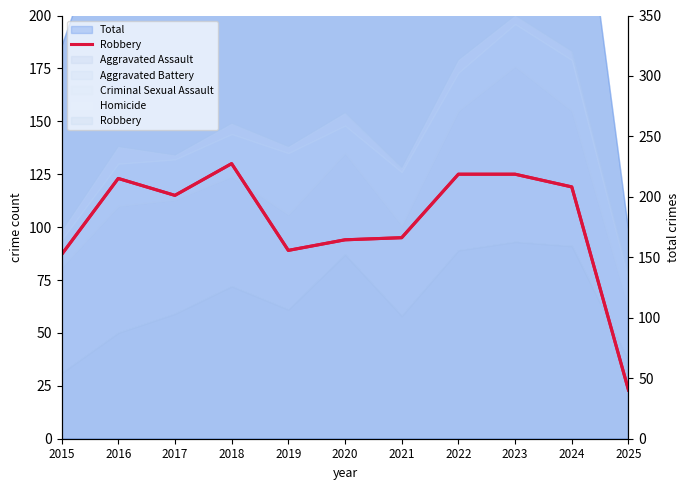

What is the value of the 7th point from the left?

95